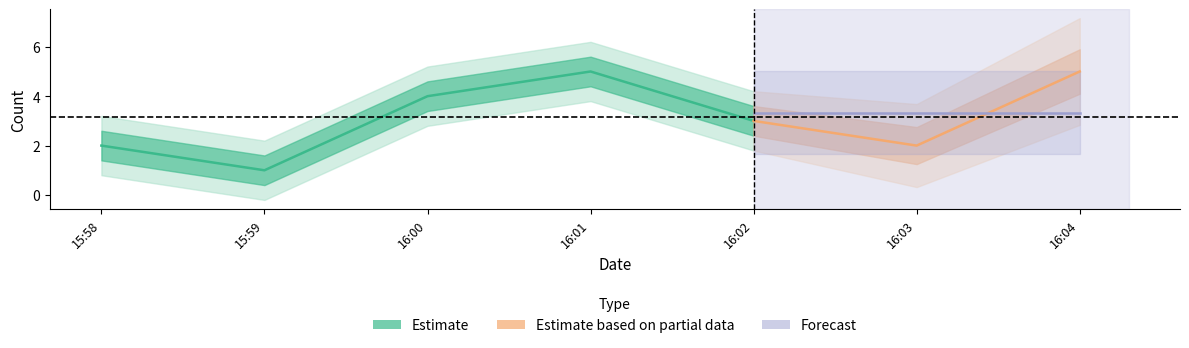

Where is the data nearest to the value 3?

2019-01-17 16:02:00